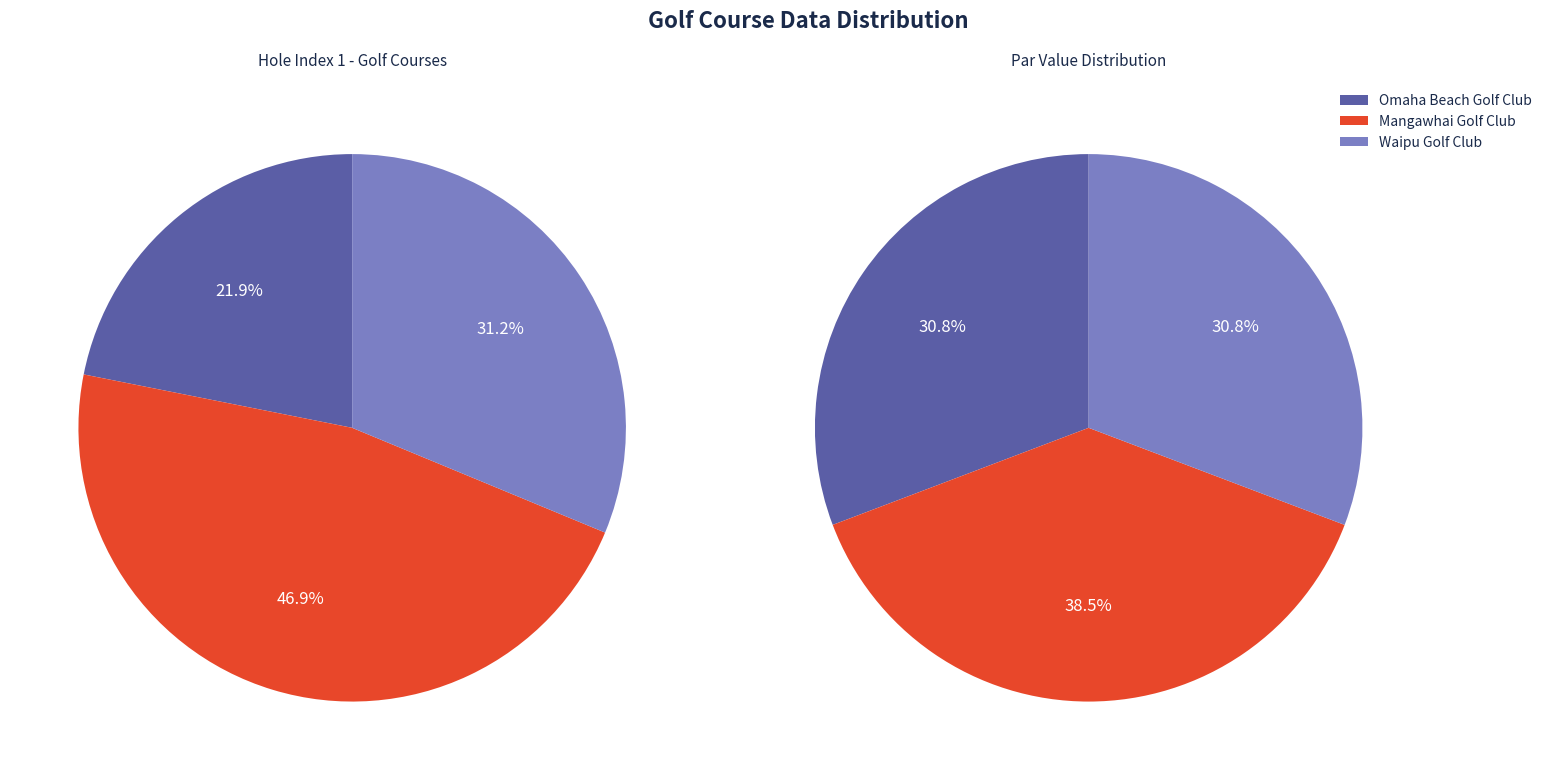

To the nearest percent, what is the combined percentage of Waipu Golf Club and Mangawhai Golf Club?

78%